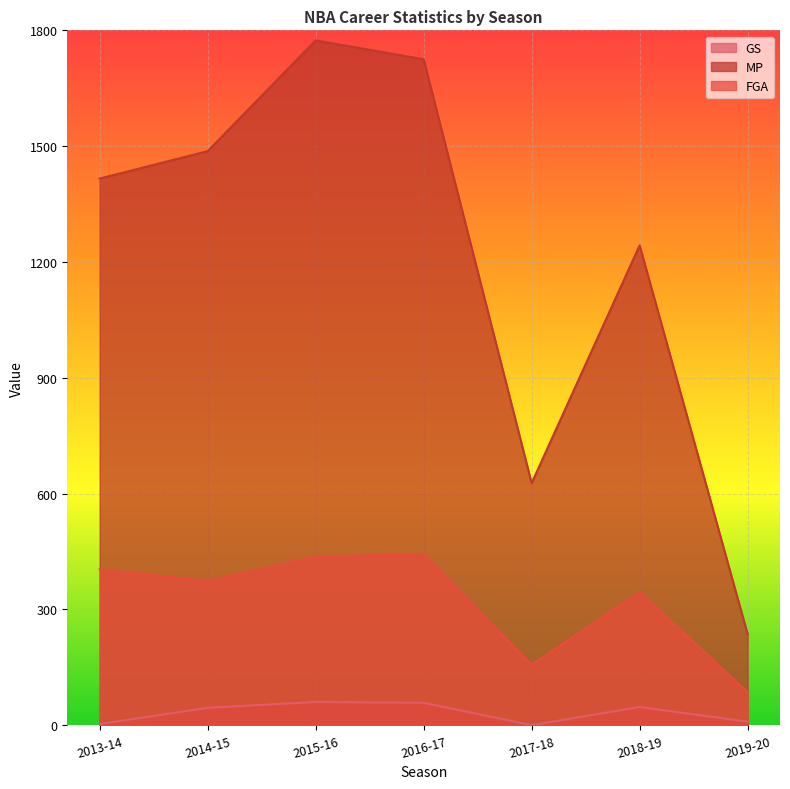

What is the average value of the MP series?

1215